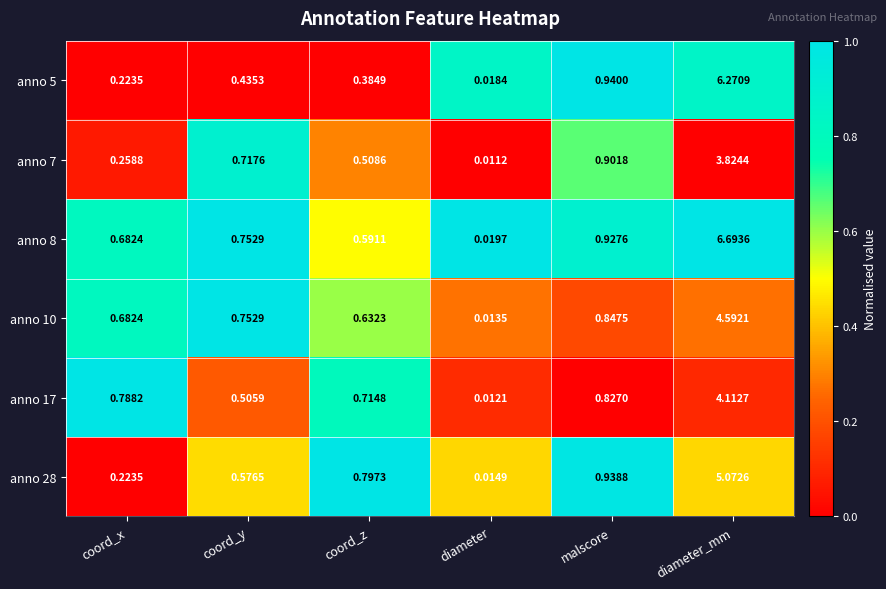

Rank the categories by anno 8 value from lowest to highest.

diameter, coord_z, coord_x, coord_y, malscore, diameter_mm